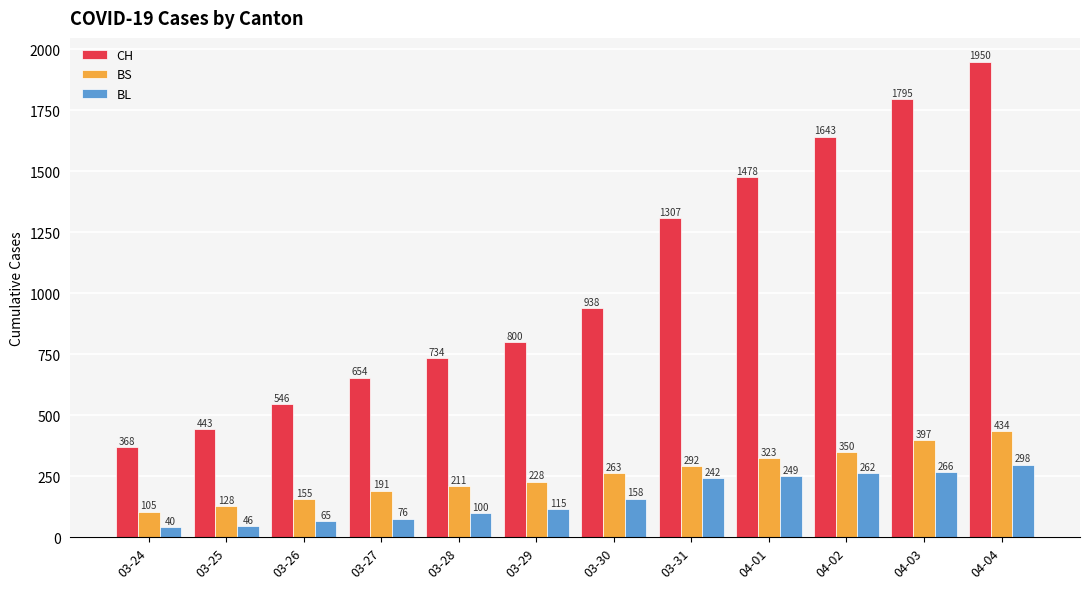

Which series has the largest range (max minus min)?

CH